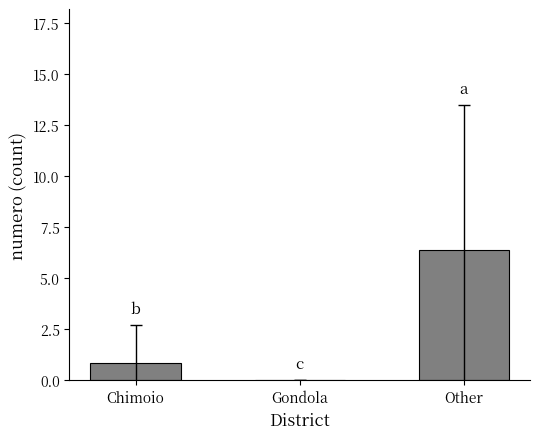

What is the change in value from Chimoio to Gondola?

-0.8